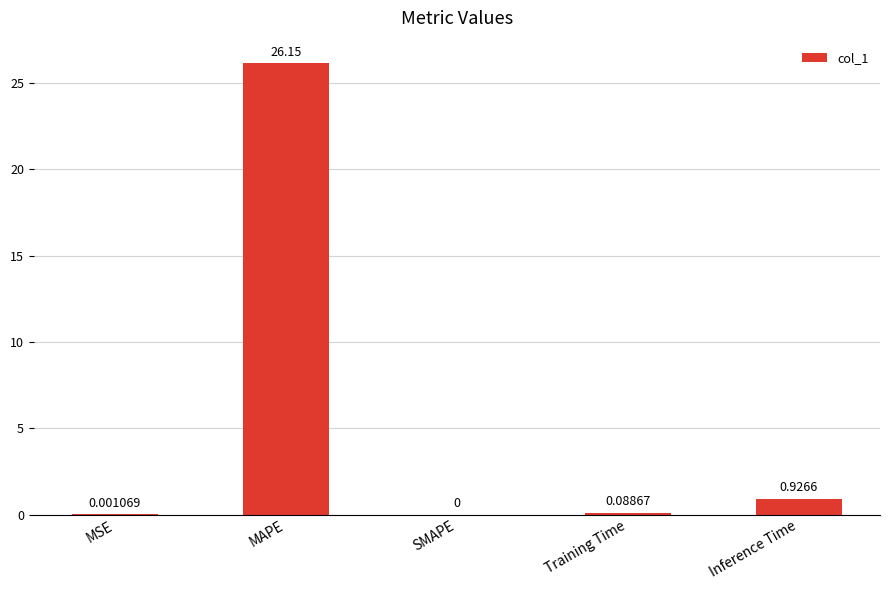

Between SMAPE and Inference Time, which is larger?

Inference Time